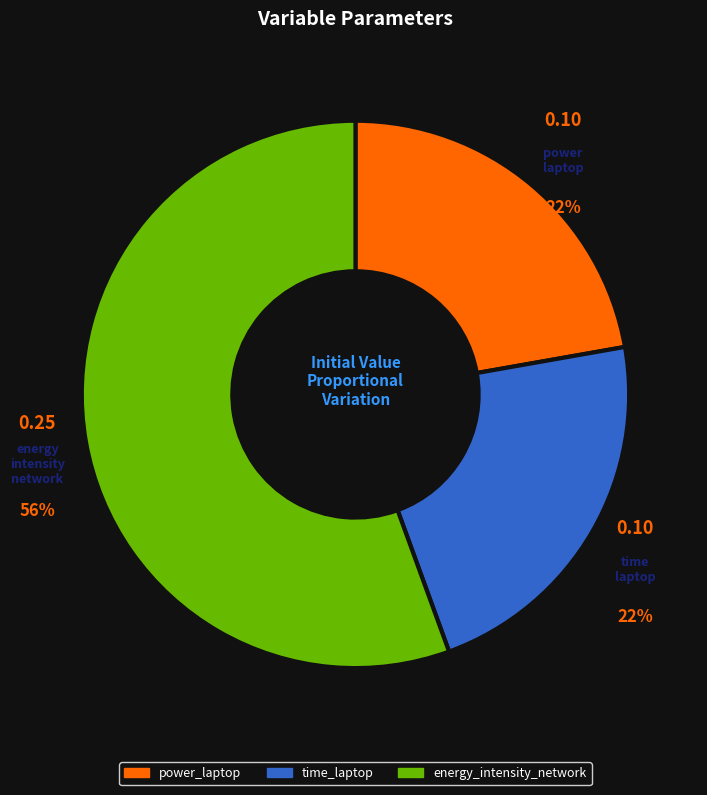

True or false: power_laptop accounts for 22% of the total.

True